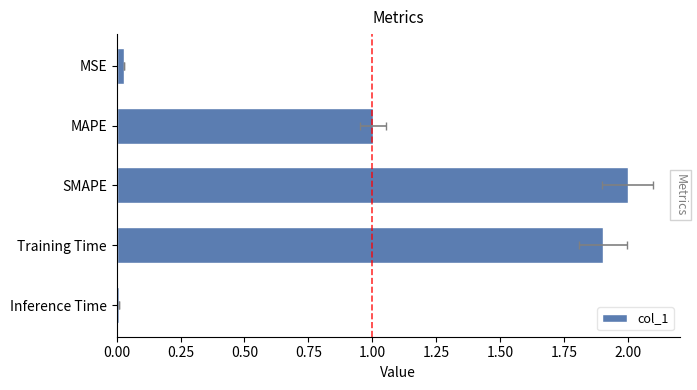

What is the greatest value displayed?

2.0